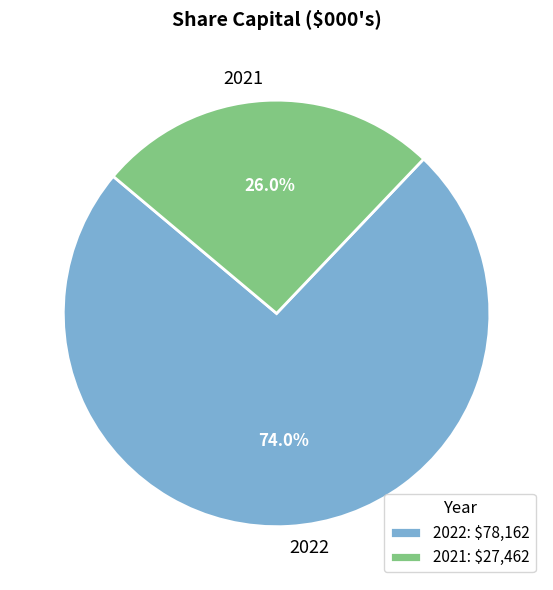

Which category accounts for the majority?

2022